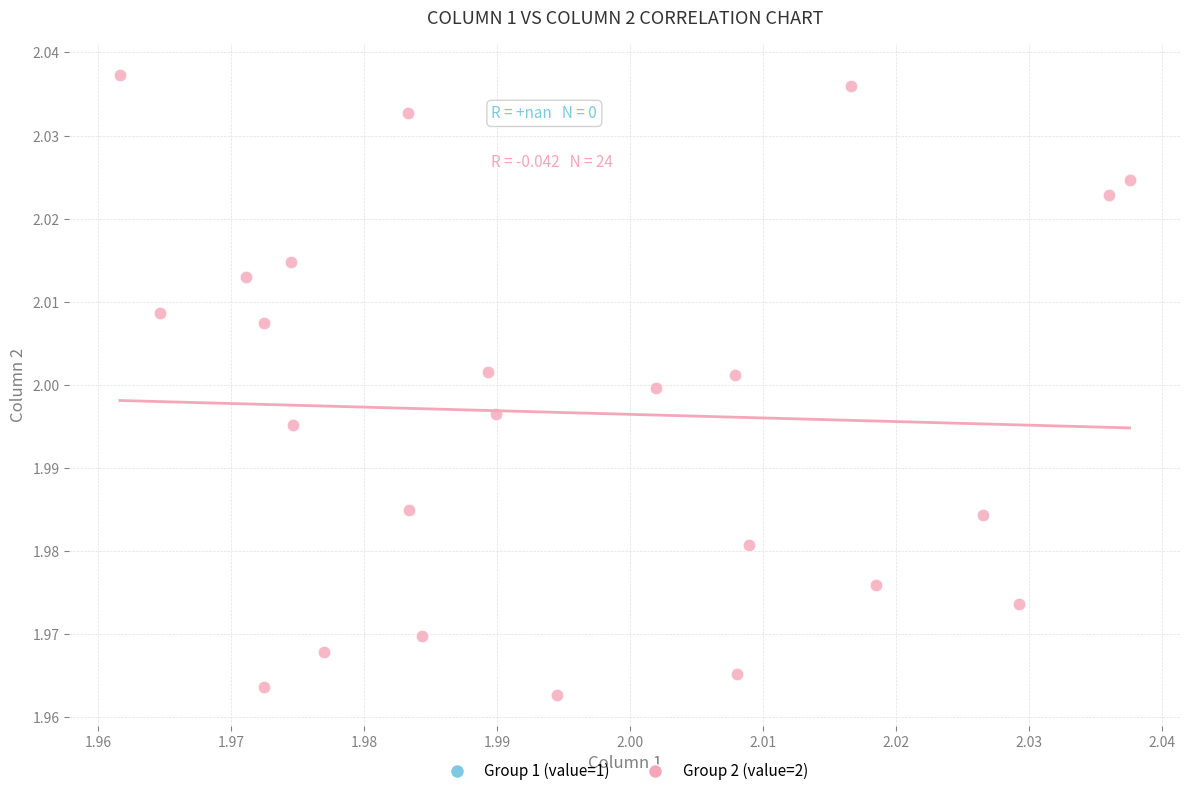

Count the number of points in this scatter plot.

24